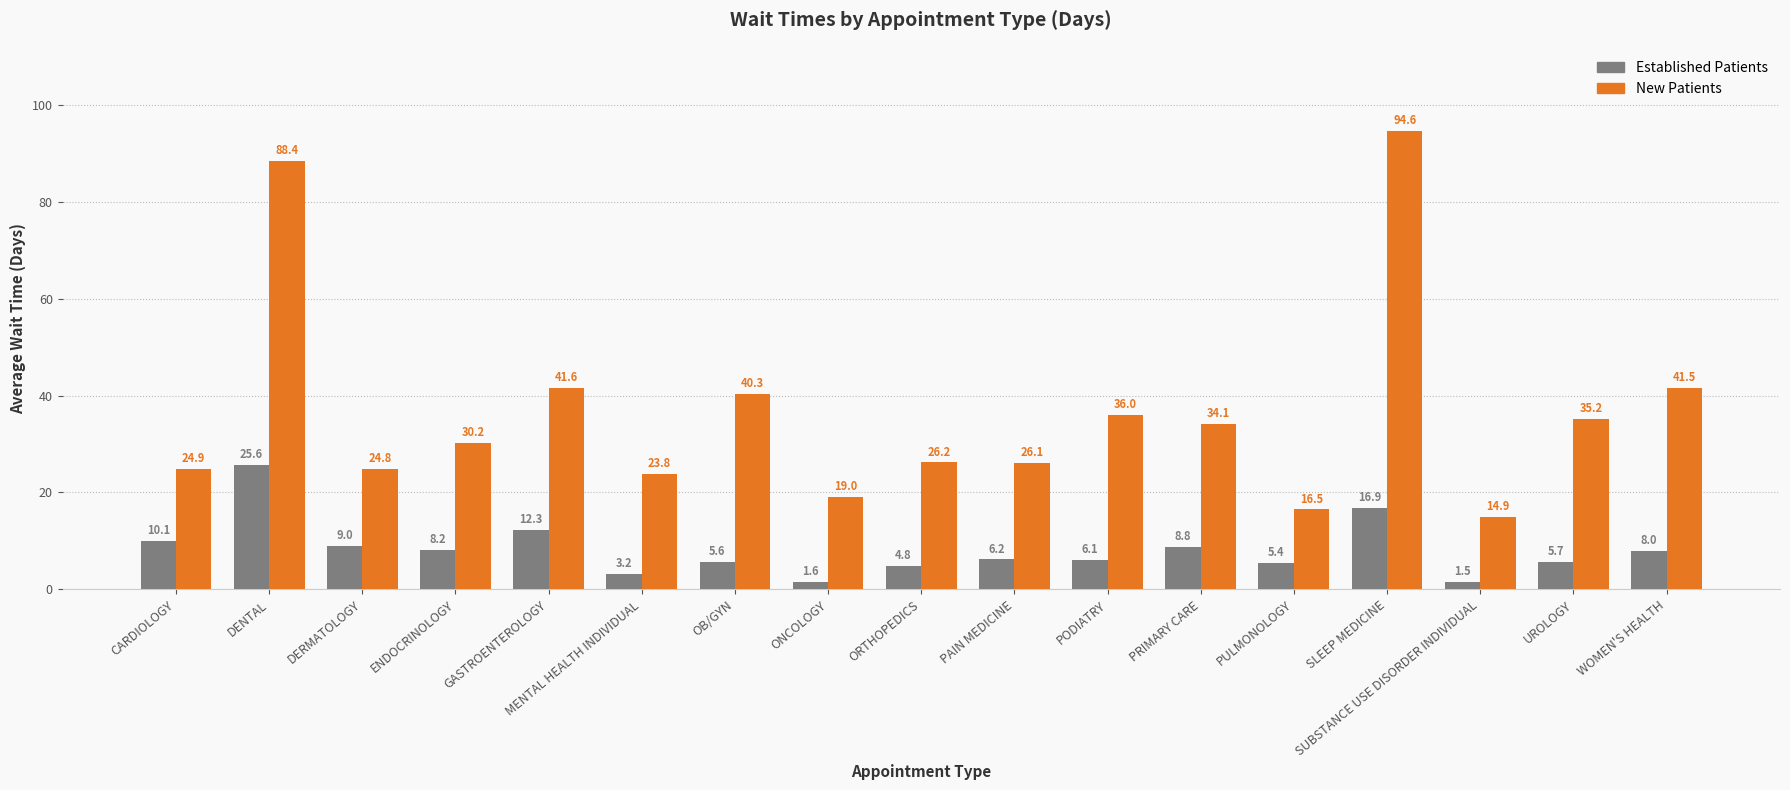

At which category is the sum across all series the highest?

DENTAL